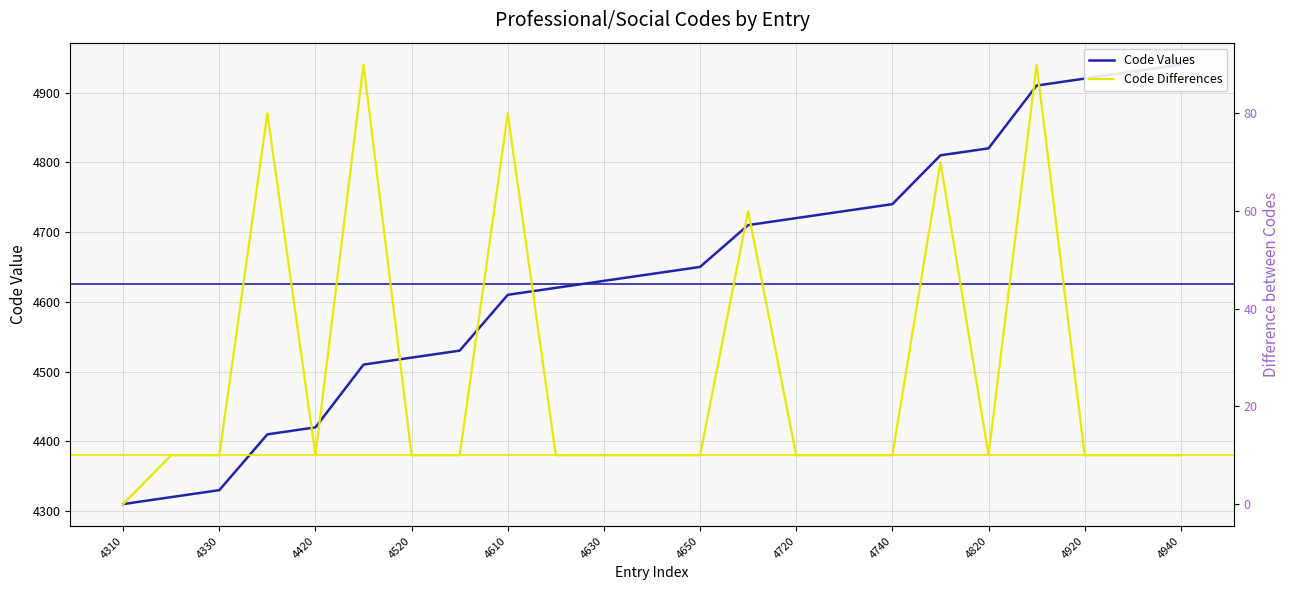

True or false: Code Differences has a value of 60 at 13.

True